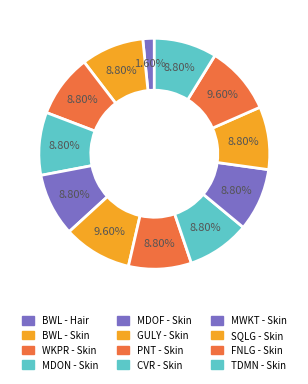

How many segments does this pie chart have?

12